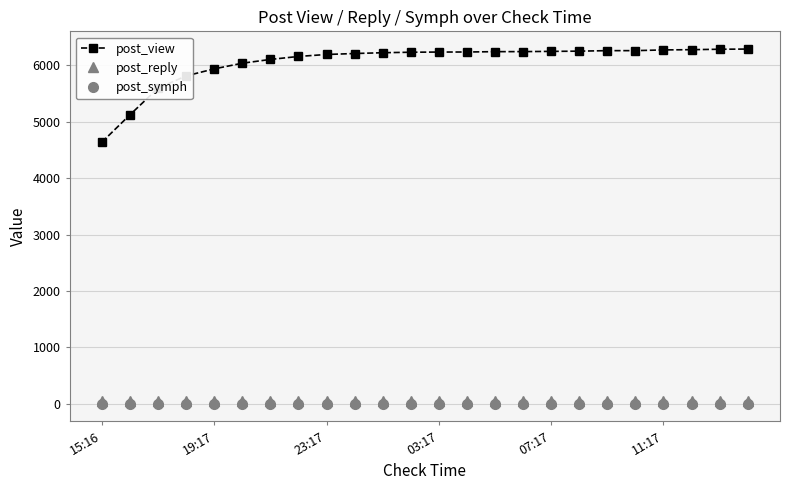

Which series has the widest spread of values?

post_view